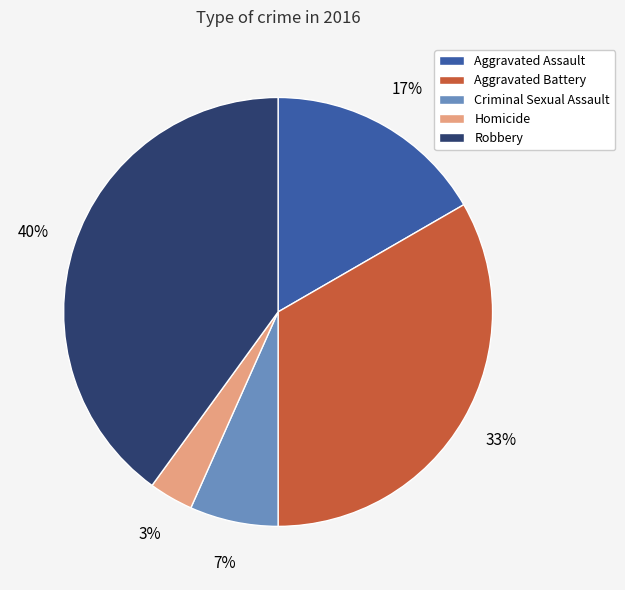

To the nearest percent, what percentage of the pie is Aggravated Assault?

17%